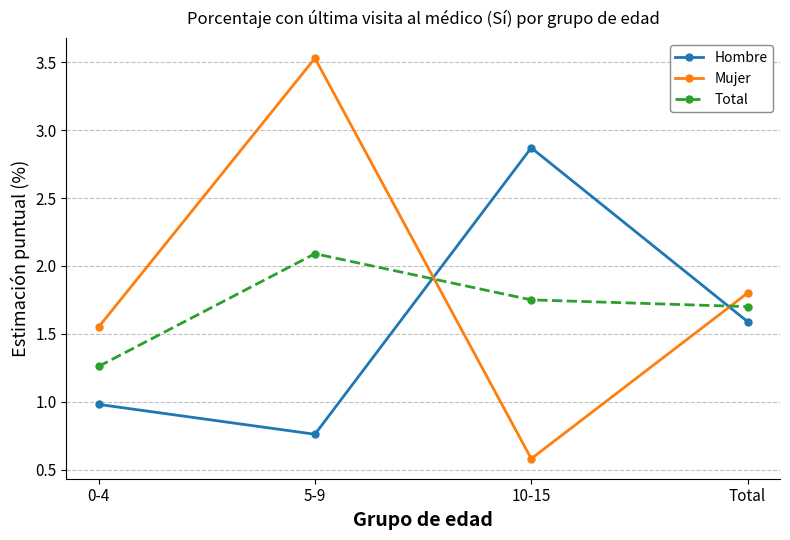

The value of Hombre at 10-15 is 2.9. True or false?

True